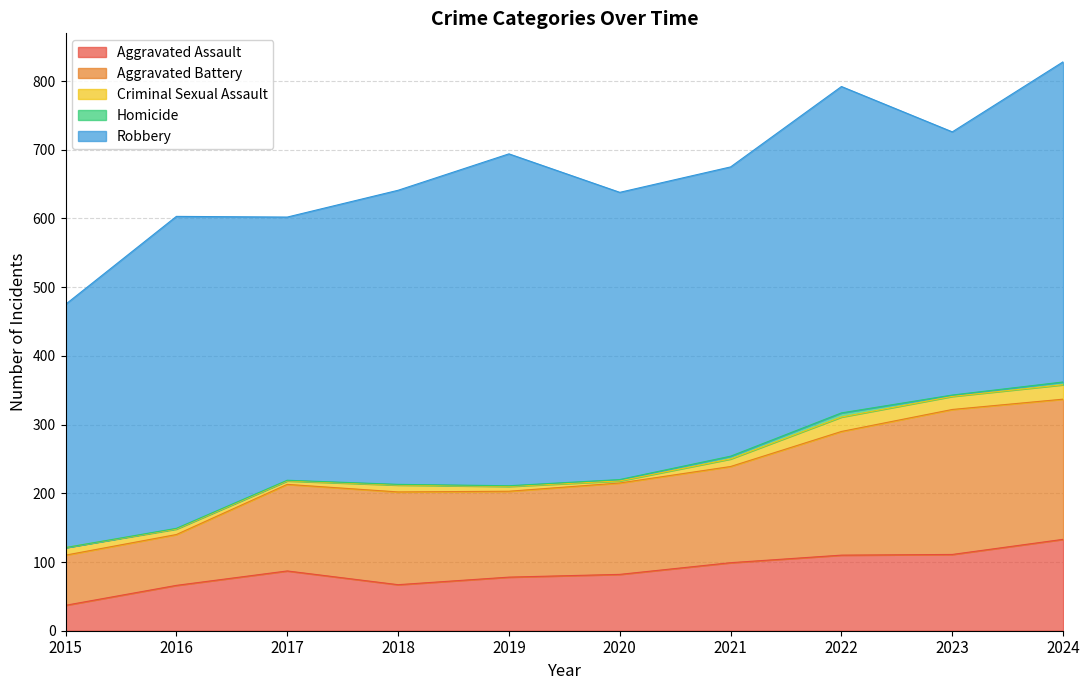

True or false: Aggravated Assault has a value of 64 at 2023.

False